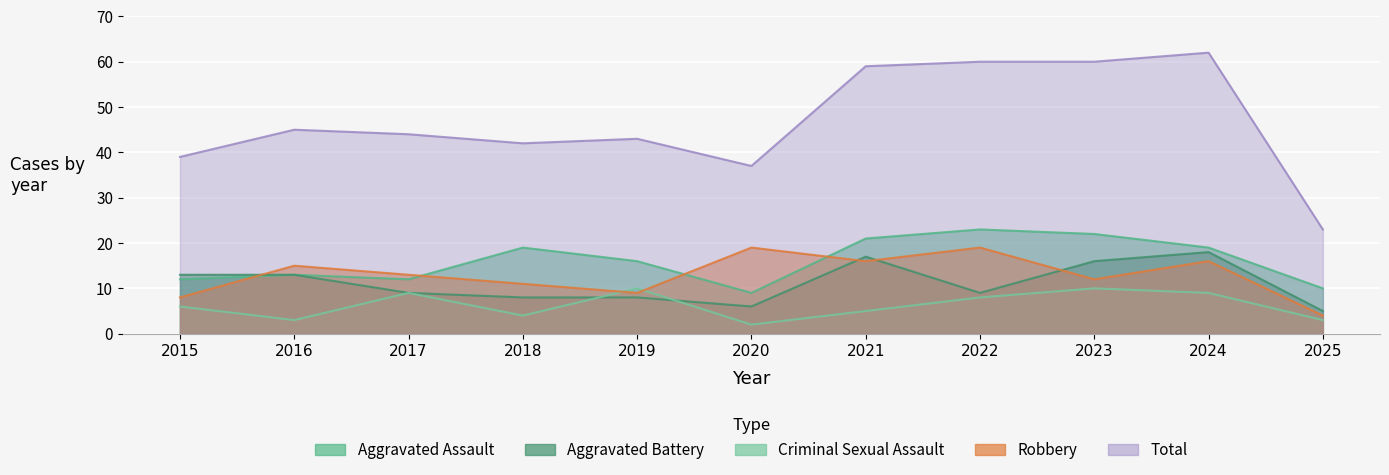

Where is Aggravated Assault nearest to the value 16?

2019